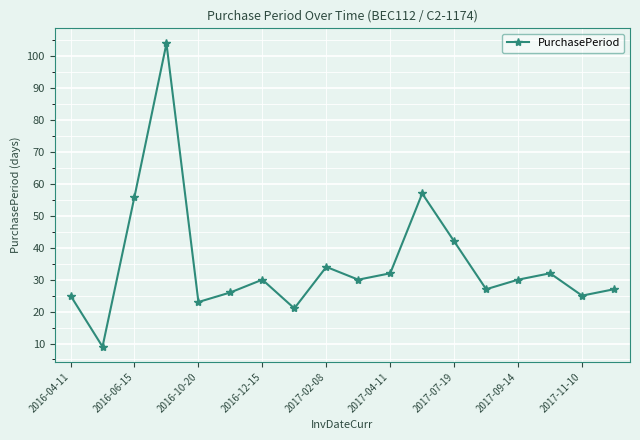

Reading right to left, transcribe all the data shown in this chart.

27	25	32	30	27	42	57	32	30	34	21	30	26	23	104	56	9	25